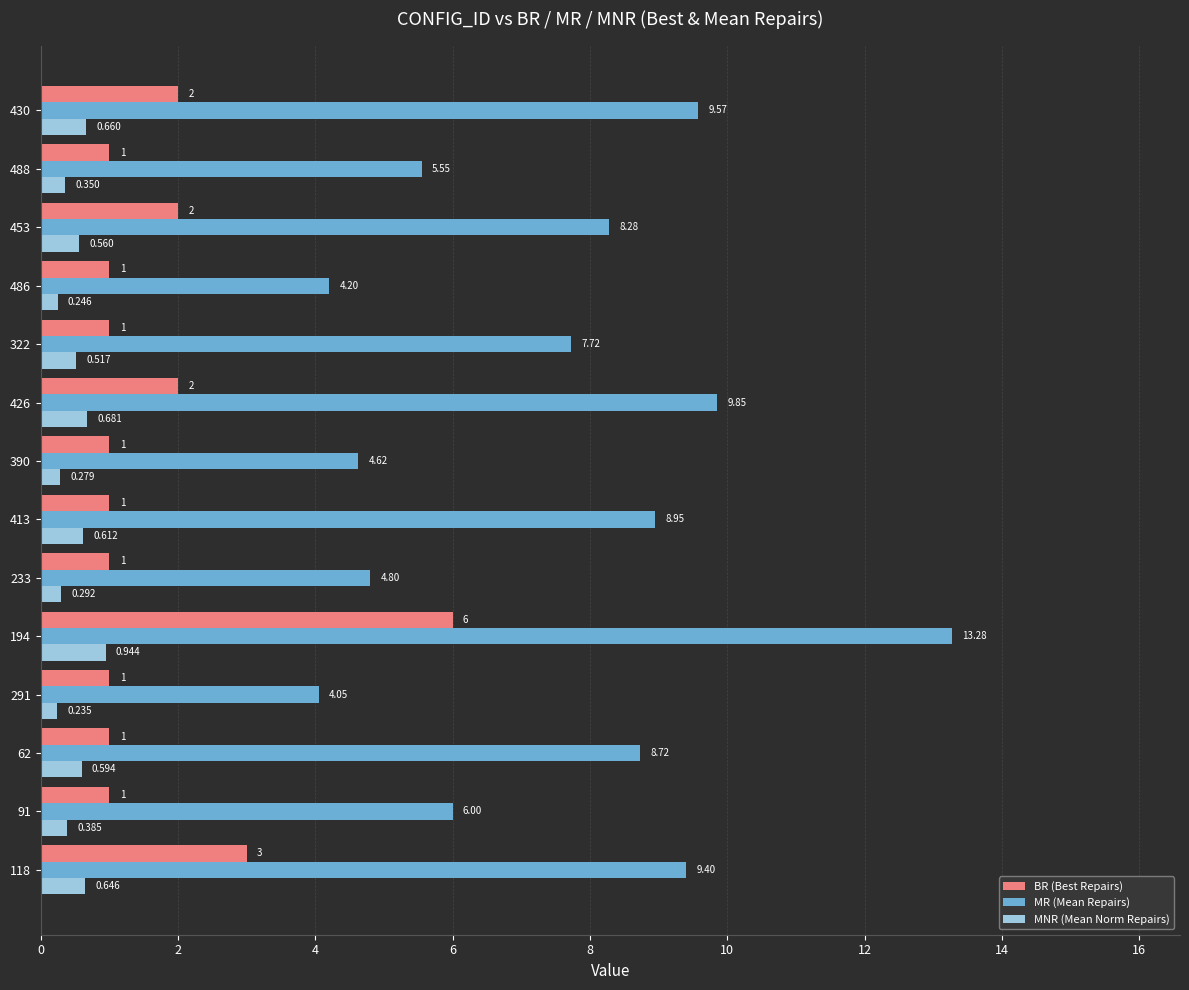

Which series has the widest spread of values?

MR (Mean Repairs)